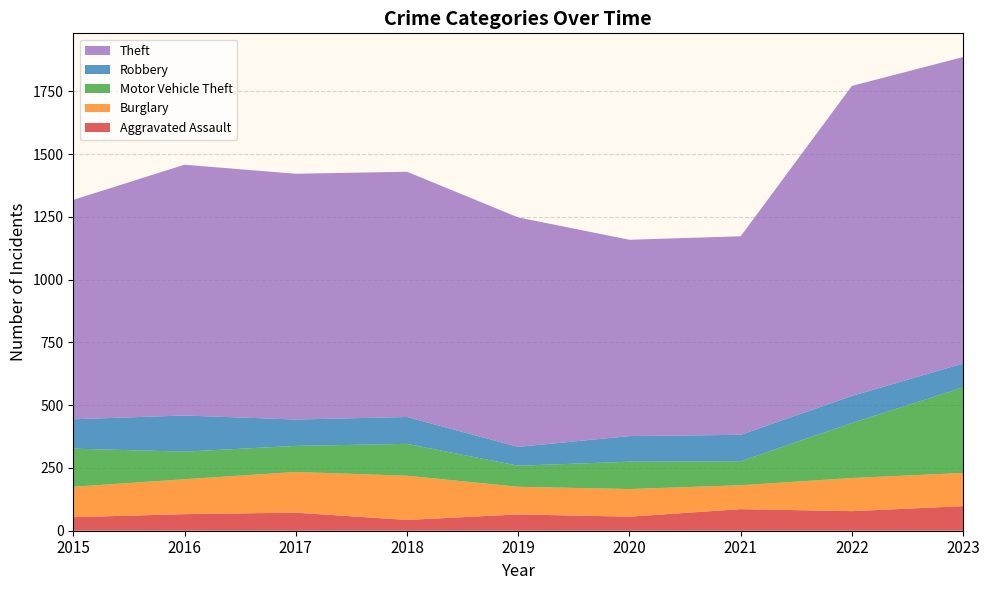

Reading left to right, transcribe all the data shown in this chart.

Aggravated Assault: 54	66	72	43	65	56	86	78	98
Burglary: 121	139	162	176	110	110	95	132	132
Motor Vehicle Theft: 152	110	104	127	84	109	96	219	341
Robbery: 117	144	105	107	75	102	105	108	95
Theft: 874	999	979	977	914	782	791	1235	1221